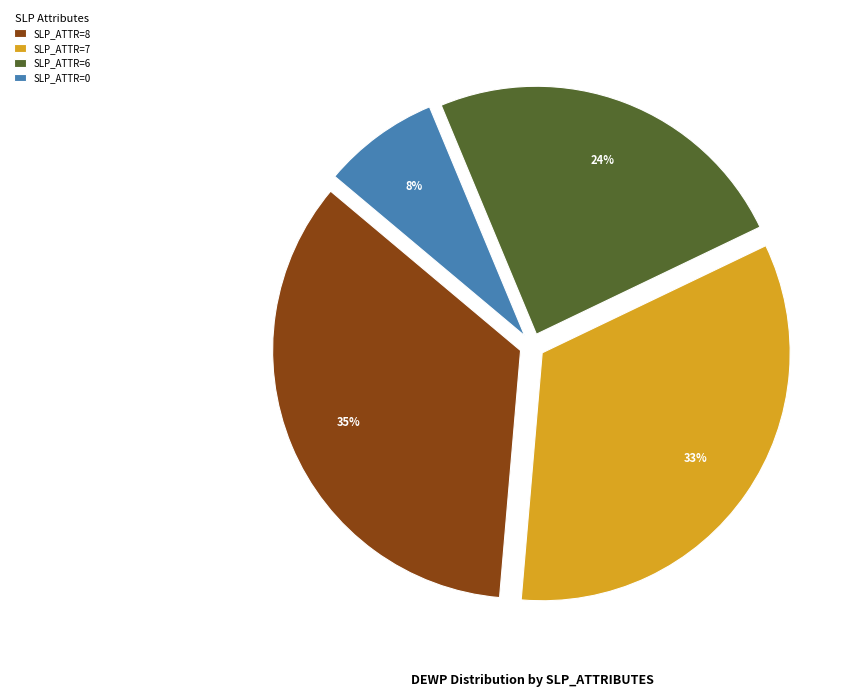

Does any single category account for the majority?

No